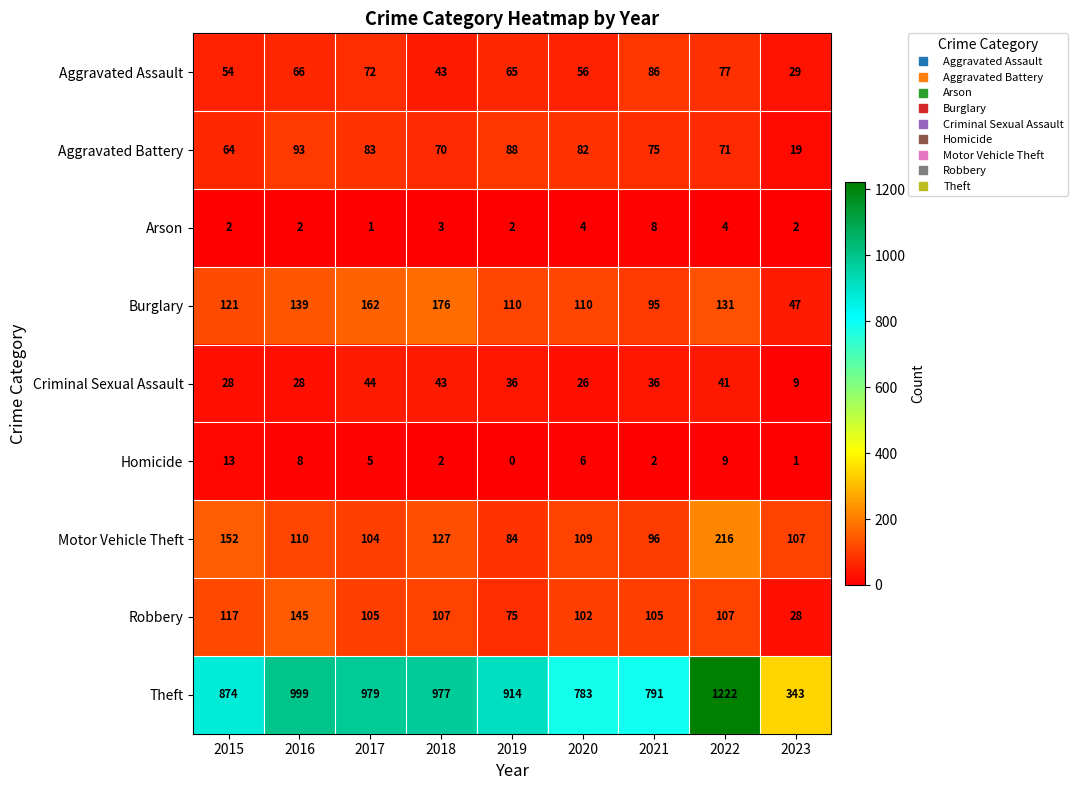

True or false: Aggravated Battery has a value of 93 at 2016.

True